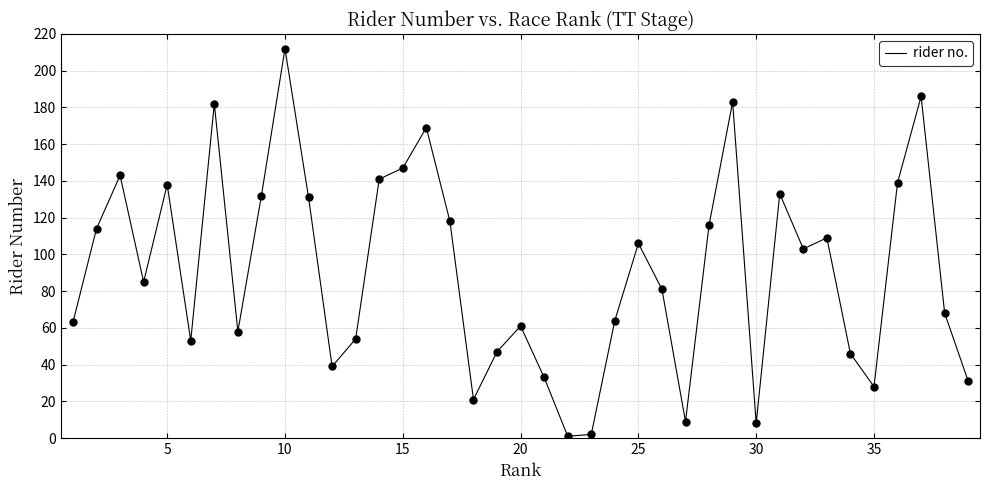

What is the difference between the maximum and minimum values?

211